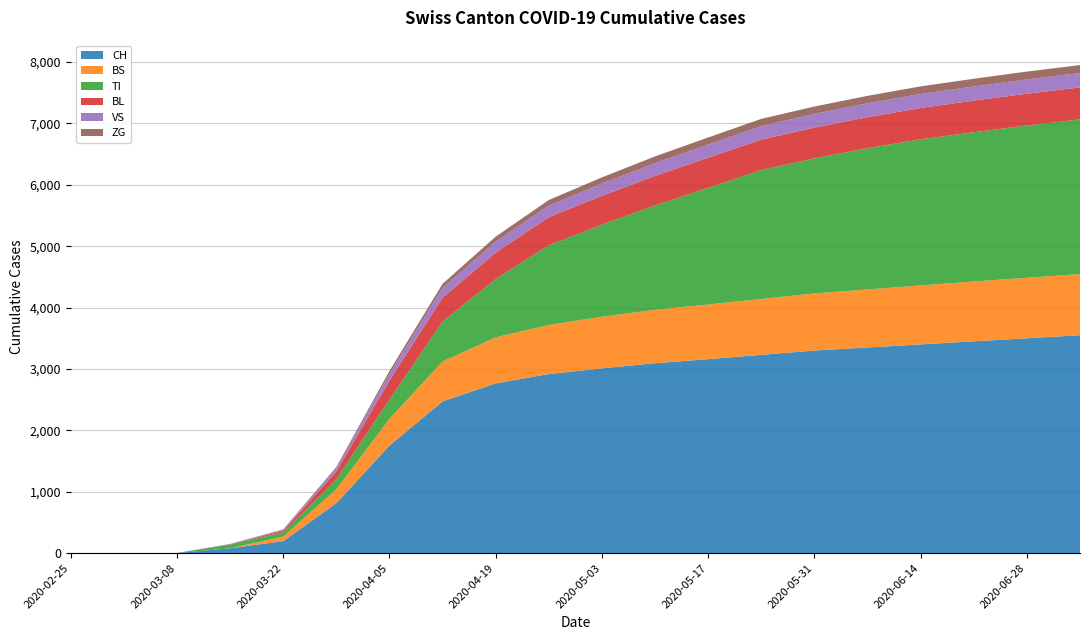

Reading right to left, list all the values displayed in this chart.

CH: 3550	3500	3450	3400	3350	3300	3230	3160	3094	3010	2917	2765	2472	1753	814	196	79	3	0	0
BS: 995	985	975	960	945	930	910	890	870	840	800	750	650	434	228	73	0	0	0	0
TI: 2520	2480	2430	2380	2300	2200	2100	1900	1700	1500	1300	950	650	314	165	70	61	0	0	0
BL: 520	518	515	510	505	500	495	490	480	470	455	430	390	309	123	25	5	0	0	0
VS: 234	232	230	228	226	224	220	215	208	200	190	180	160	112	54	19	6	0	0	0
ZG: 130	128	126	124	122	120	118	115	110	100	90	80	65	46	21	5	0	0	0	0